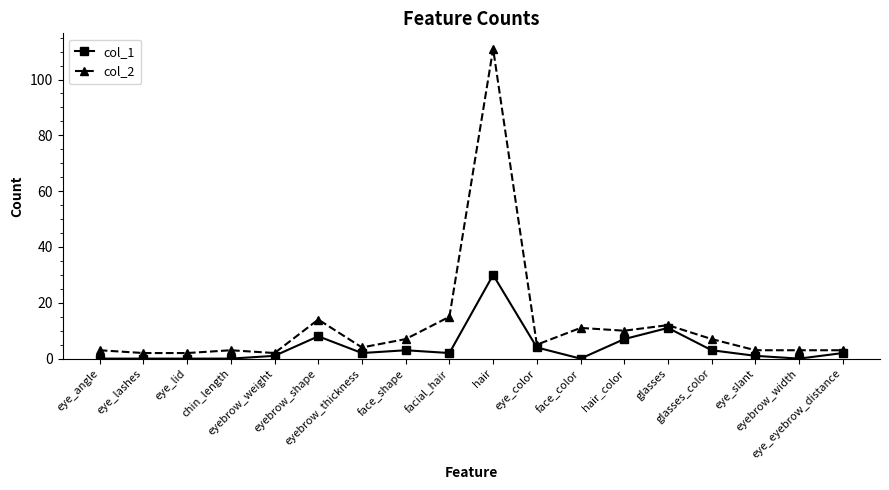

Does the chart have visible grid lines?

No